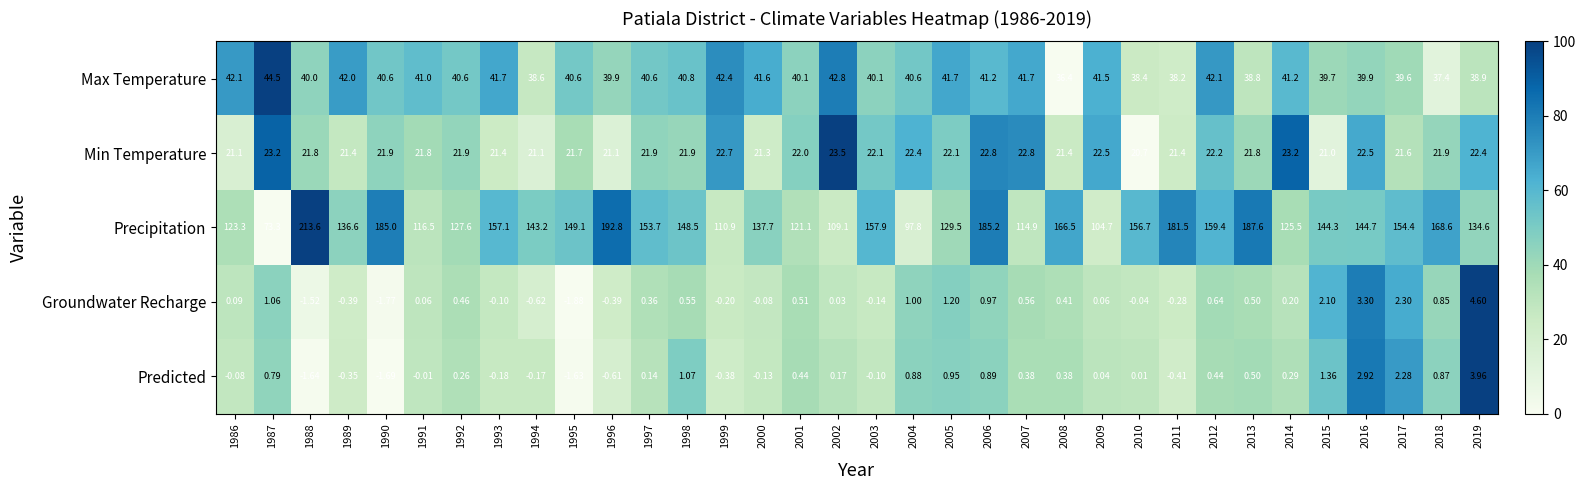

List the series in order of their peak value, highest first.

Precipitation, Max Temperature, Min Temperature, Groundwater Recharge, Predicted